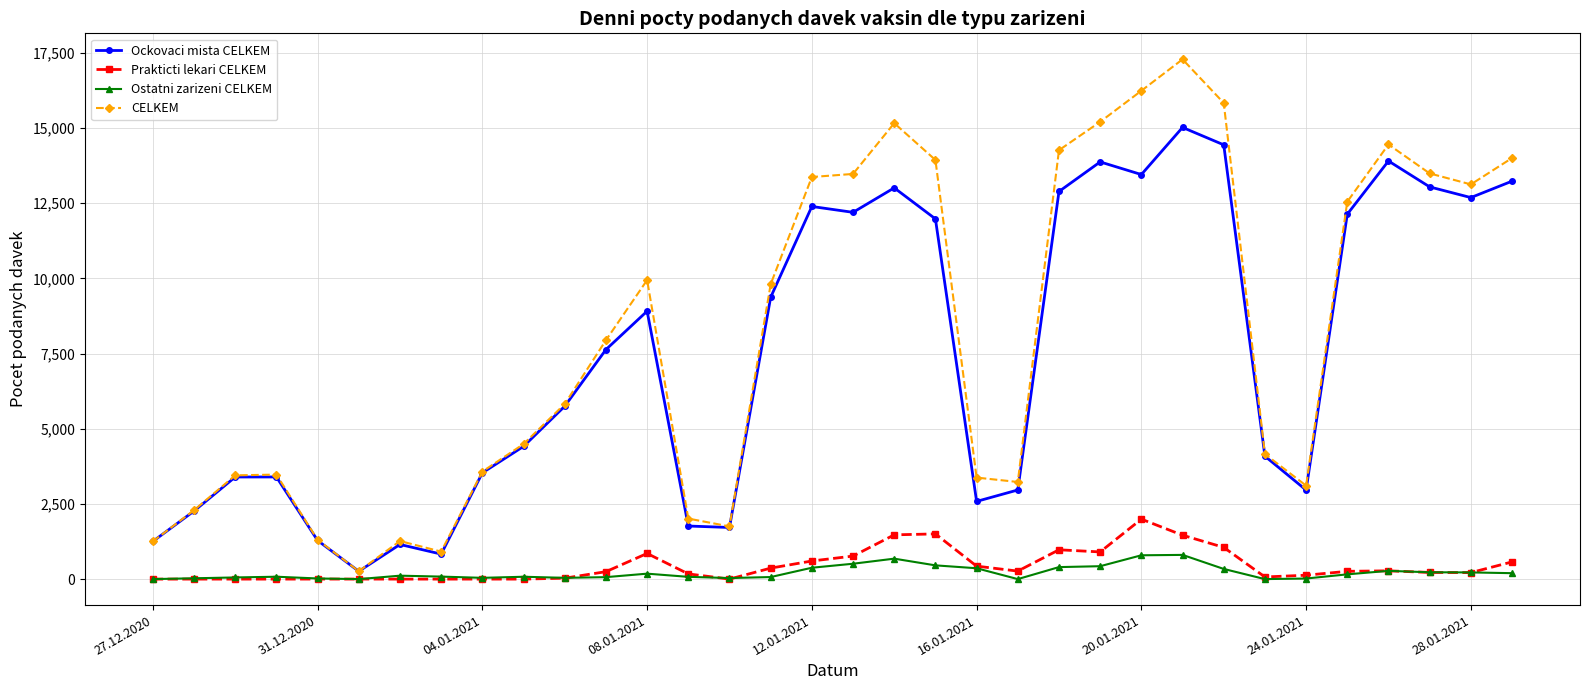

What is the highest value of the Ostatni zarizeni CELKEM series?

805